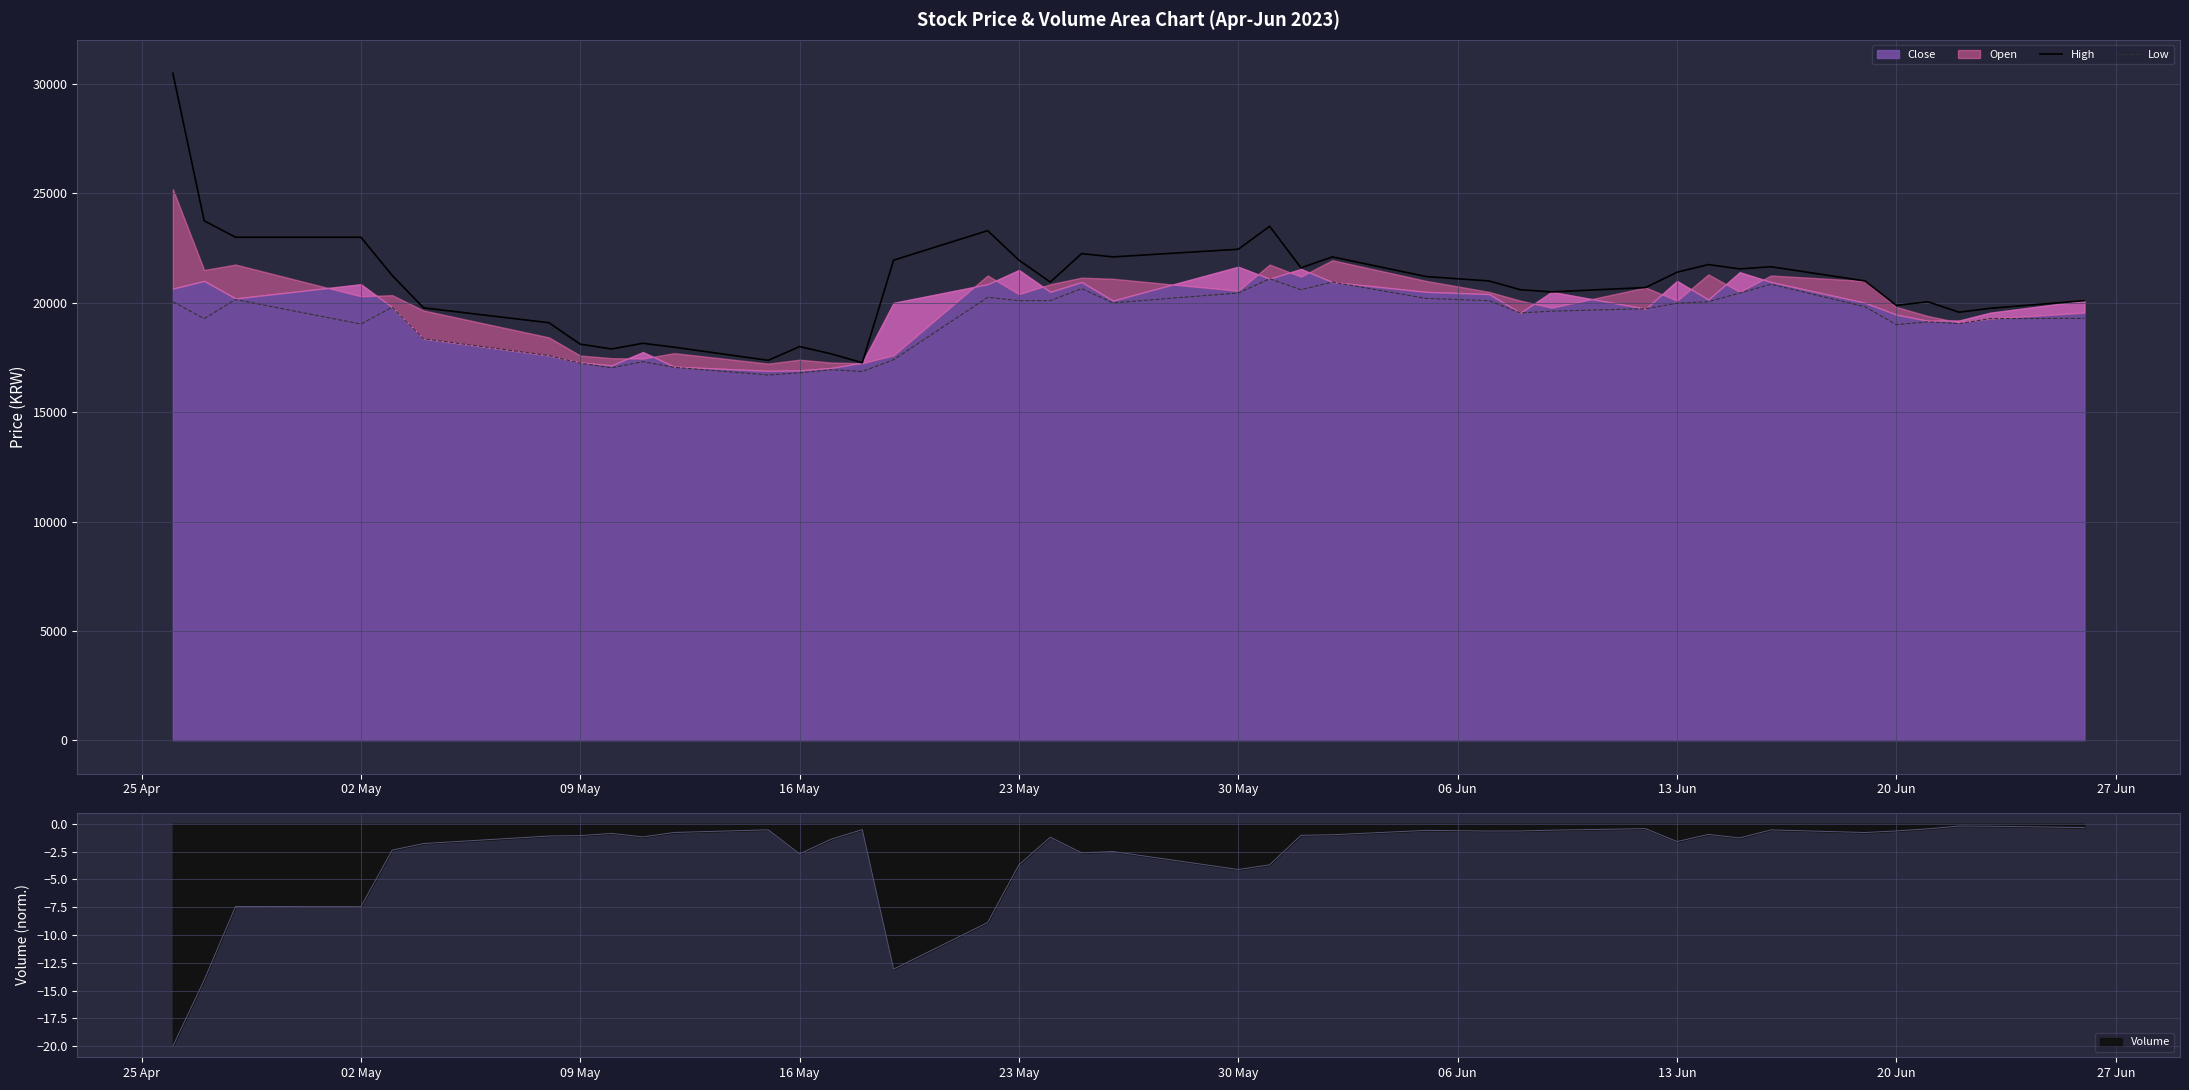

Is the value of Low at 23 May greater than the value of High at 02 May?

No